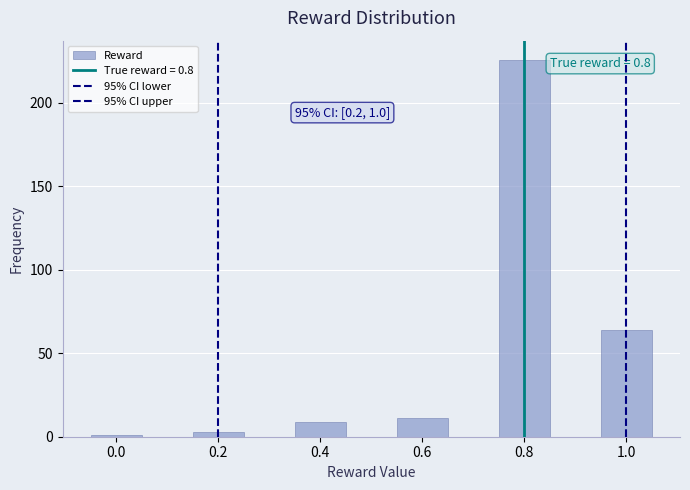

Over which range of the x-axis is the bar tallest?

0.75 to 0.85